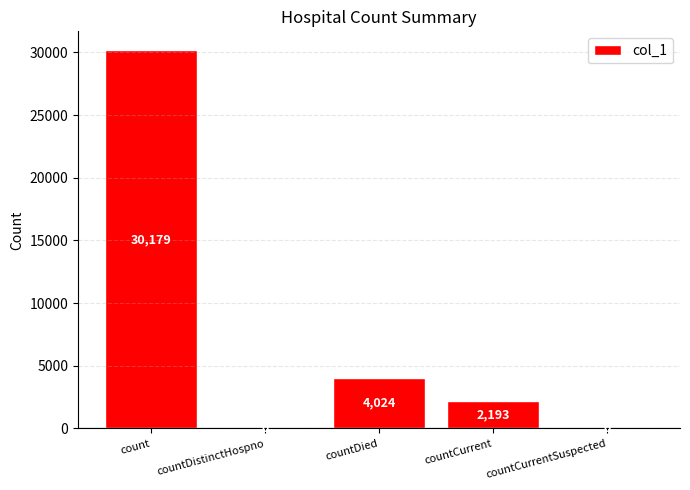

Reading left to right, transcribe all the data shown in this chart.

30179	0	4024	2193	0